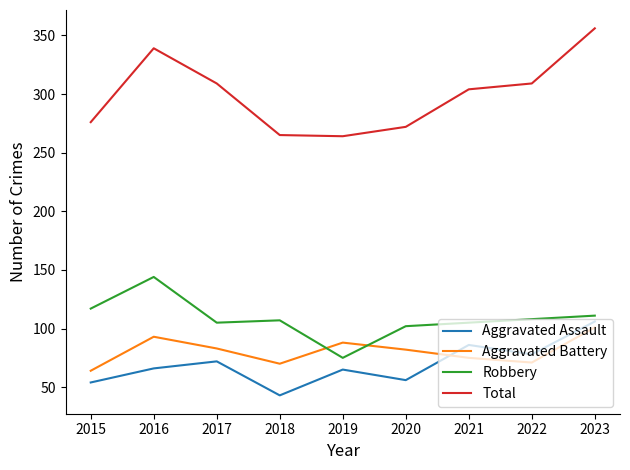

True or false: Robbery and Aggravated Assault cross at least once.

False